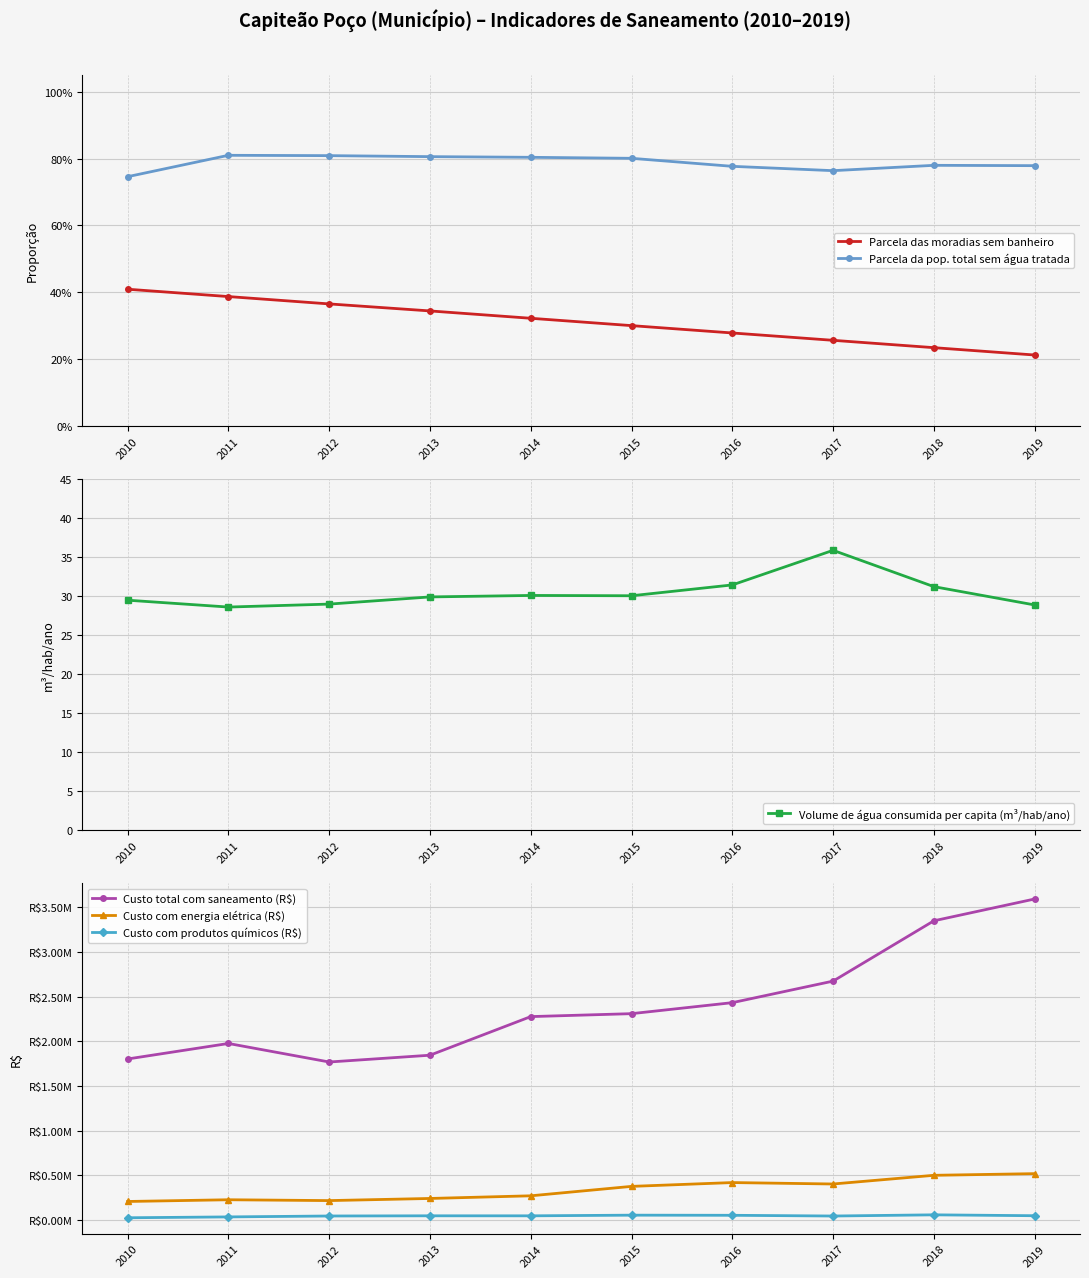

Is the value of Volume de água consumida per capita (m³/hab/ano) at 2019 greater than the value of Custo com energia elétrica (R$) at 2010?

No